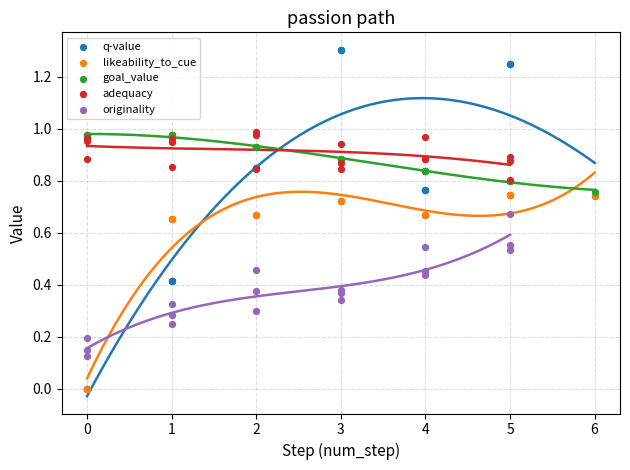

Which series has the widest spread of Y values?

q-value